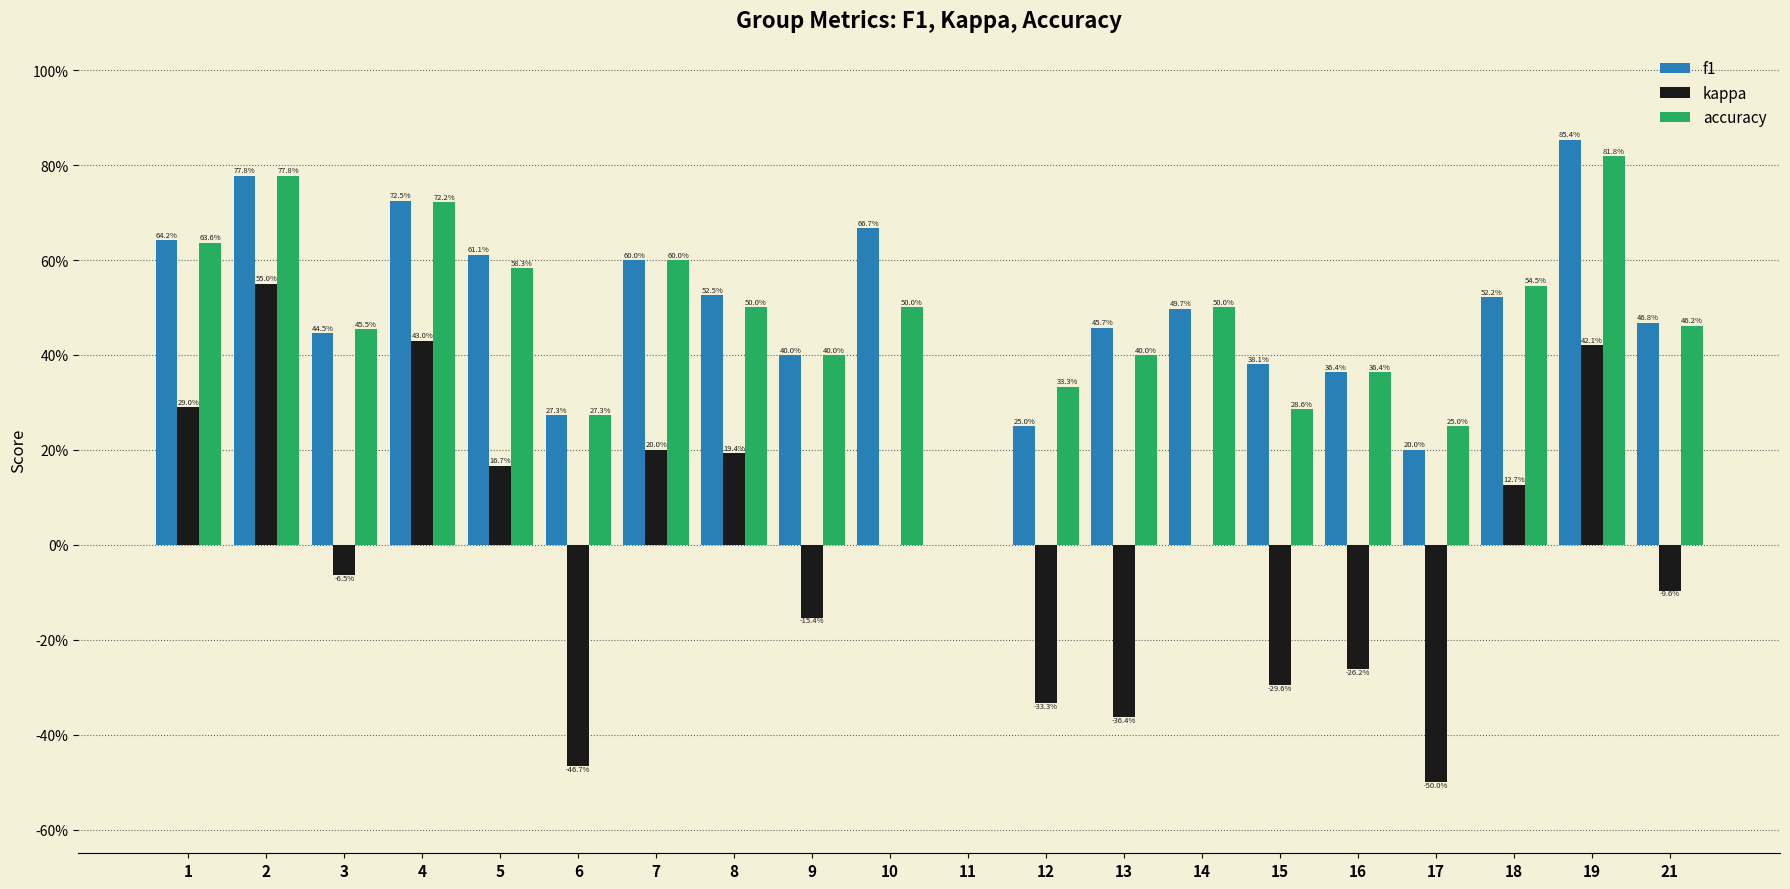

Rank the categories by f1 value from lowest to highest.

11, 17, 12, 6, 16, 15, 9, 3, 13, 21, 14, 18, 8, 7, 5, 1, 10, 4, 2, 19